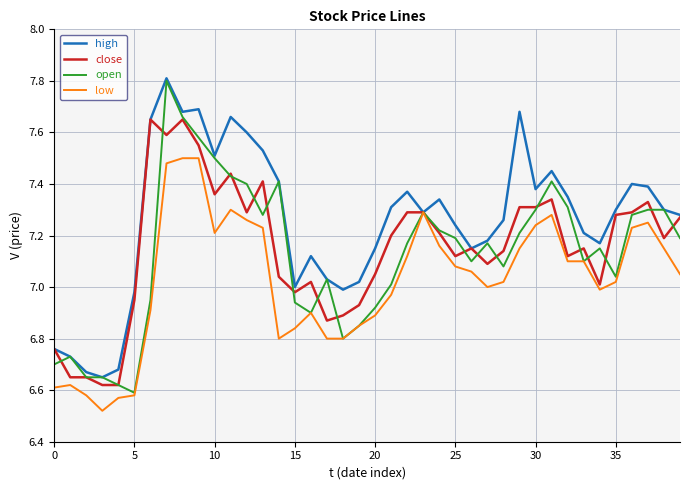

Which series has the largest total across all categories?

high